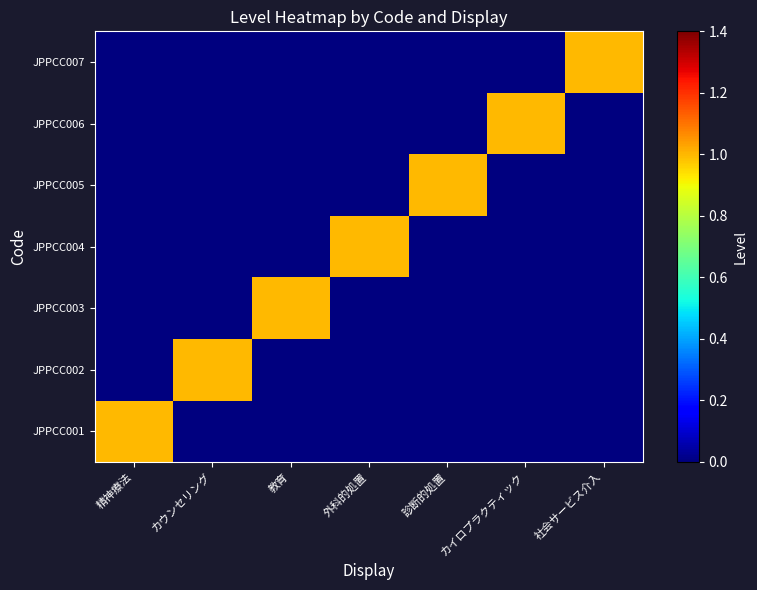

Count the number of data series in this chart.

7